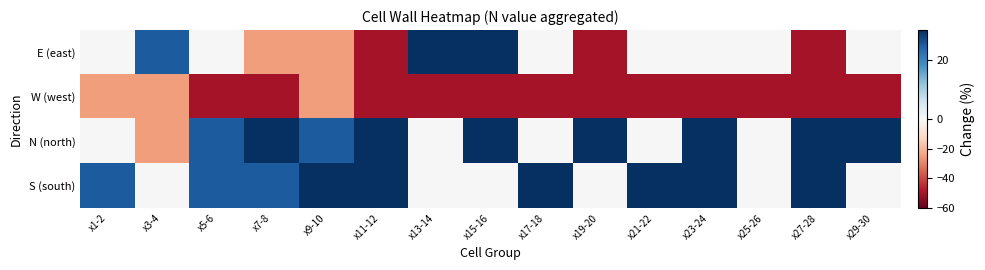

Which series changed the most between x7-8 and x21-22?

N (north)